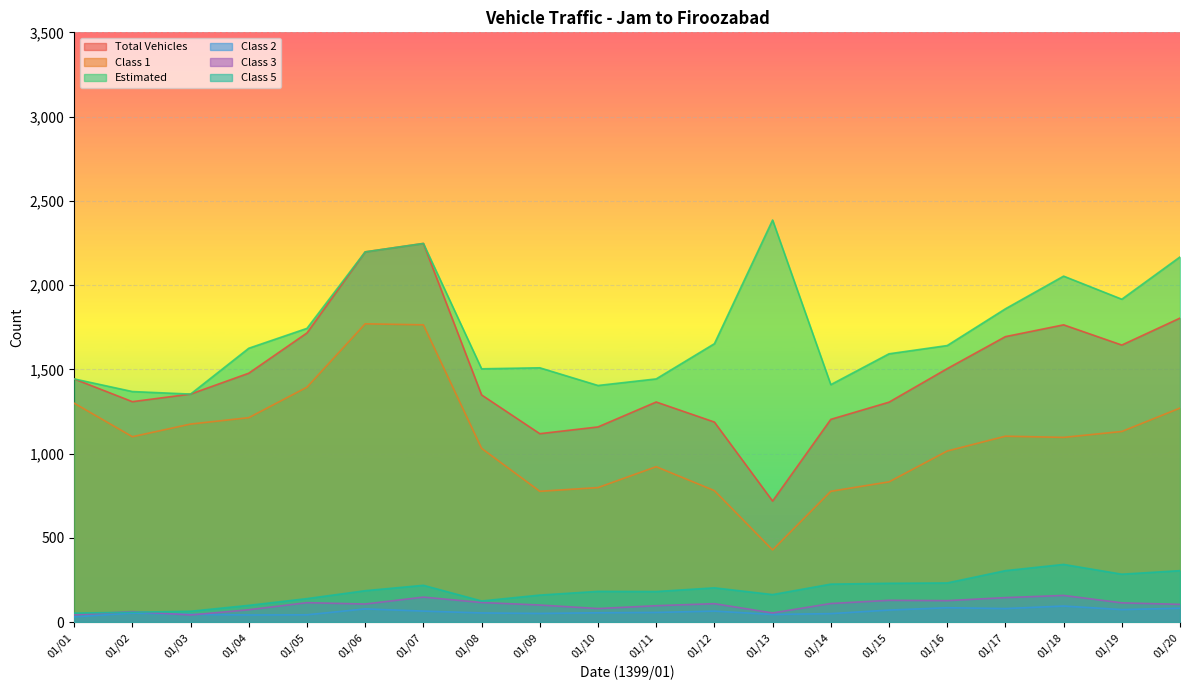

What is the total value across all series at 01/14?

3773